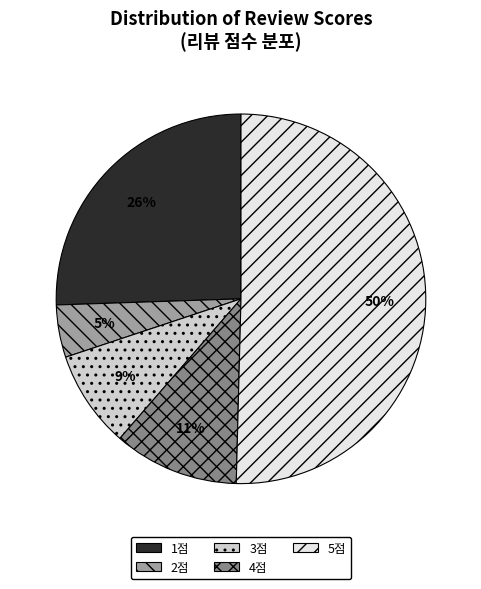

Which has a higher value, 1점 or 4점?

1점